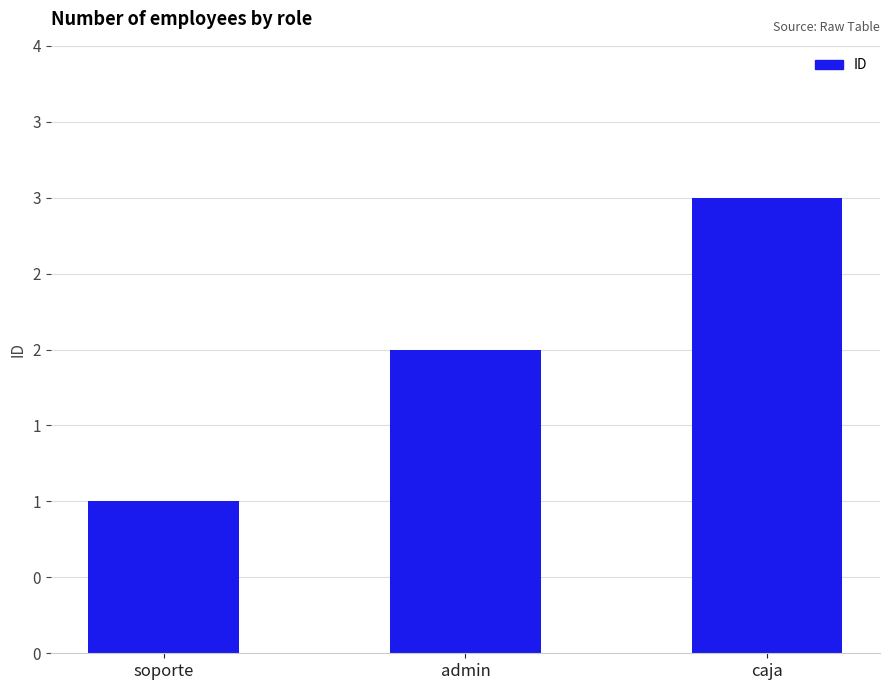

Are the bars horizontal?

No